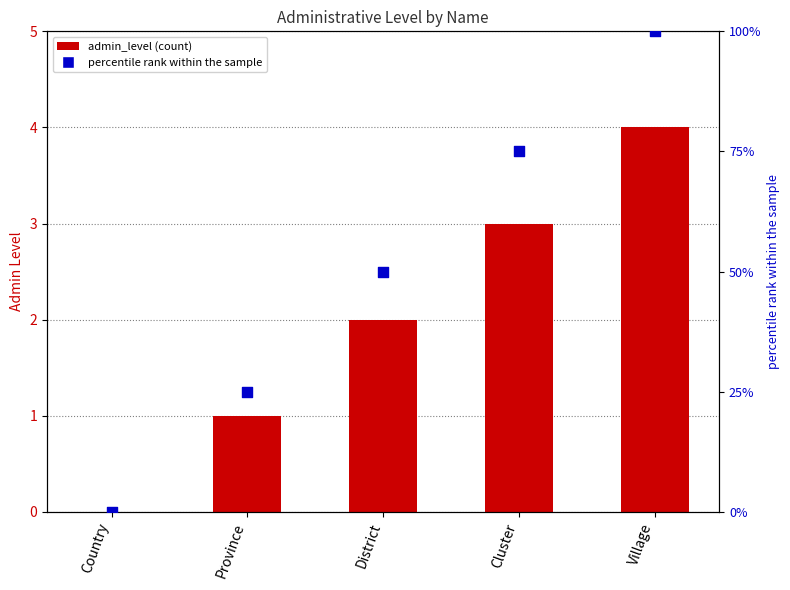

Is the value of percentile rank within the sample at Village greater than the value of admin_level at Country?

Yes